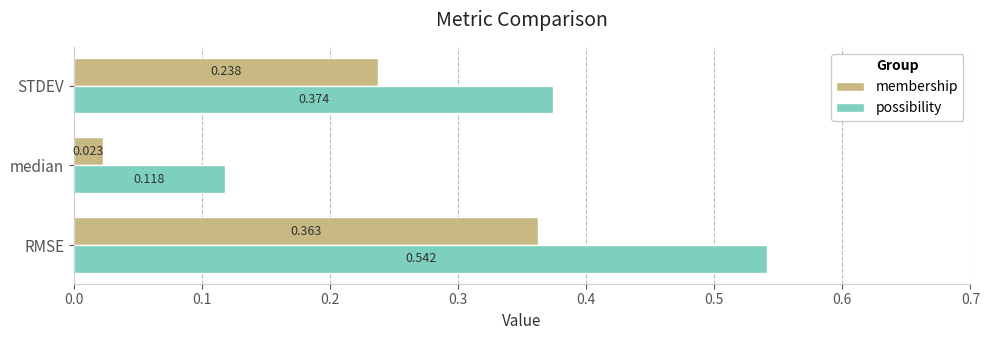

Between RMSE and median, which series saw the biggest shift?

possibility